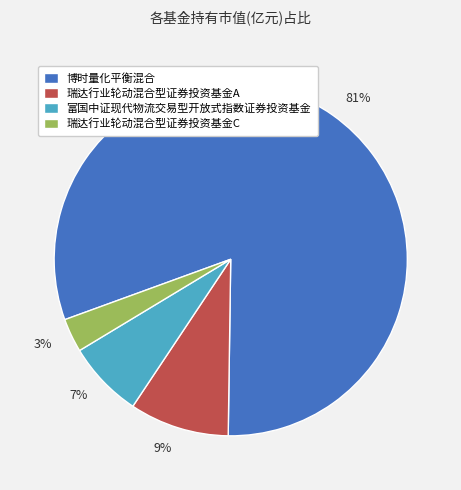

Count the number of slices in the pie.

4